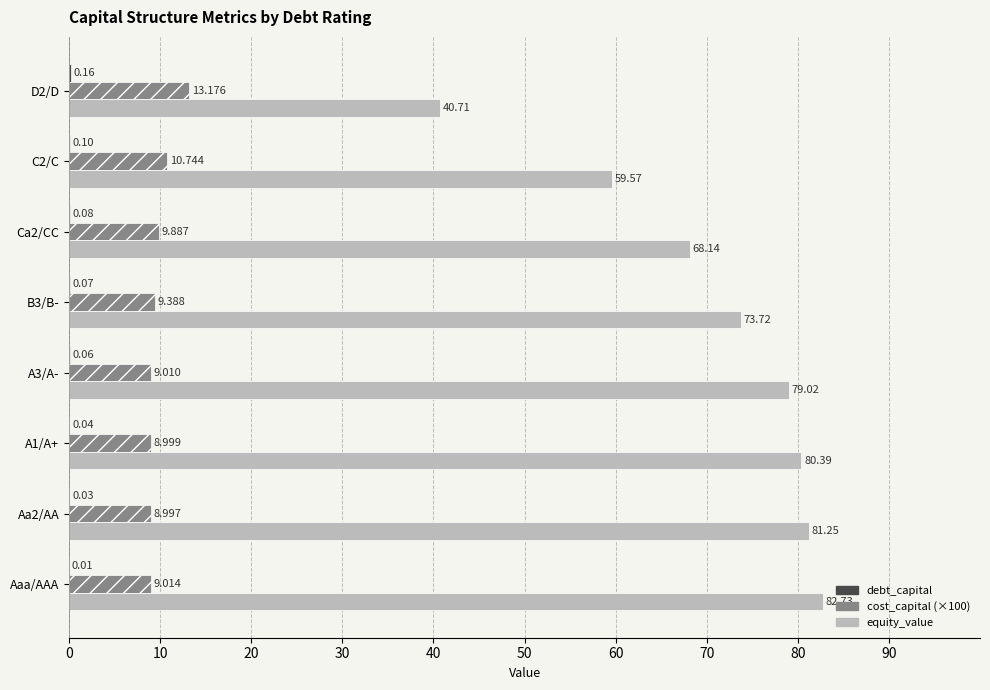

At which category does the chart reach its peak across all series?

Aaa/AAA